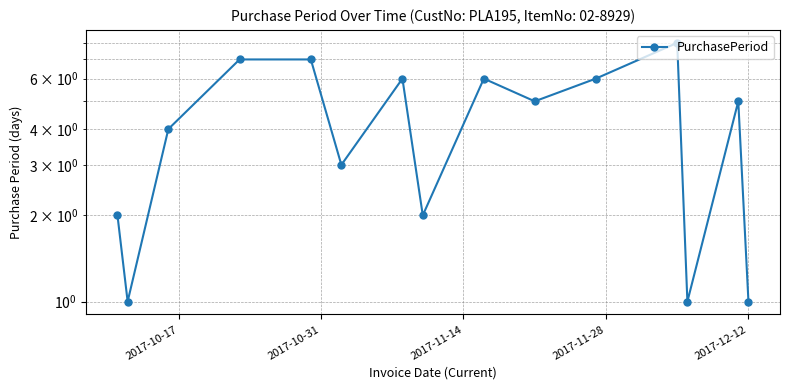

What is the minimum value shown in the chart?

1